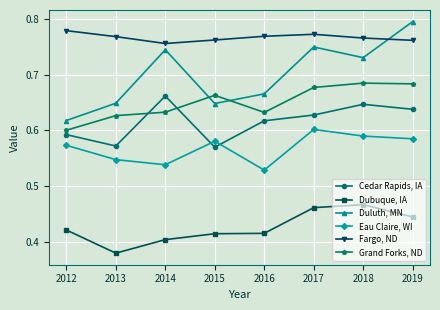

True or false: Grand Forks, ND has a value of 0.2 at 2014.

False